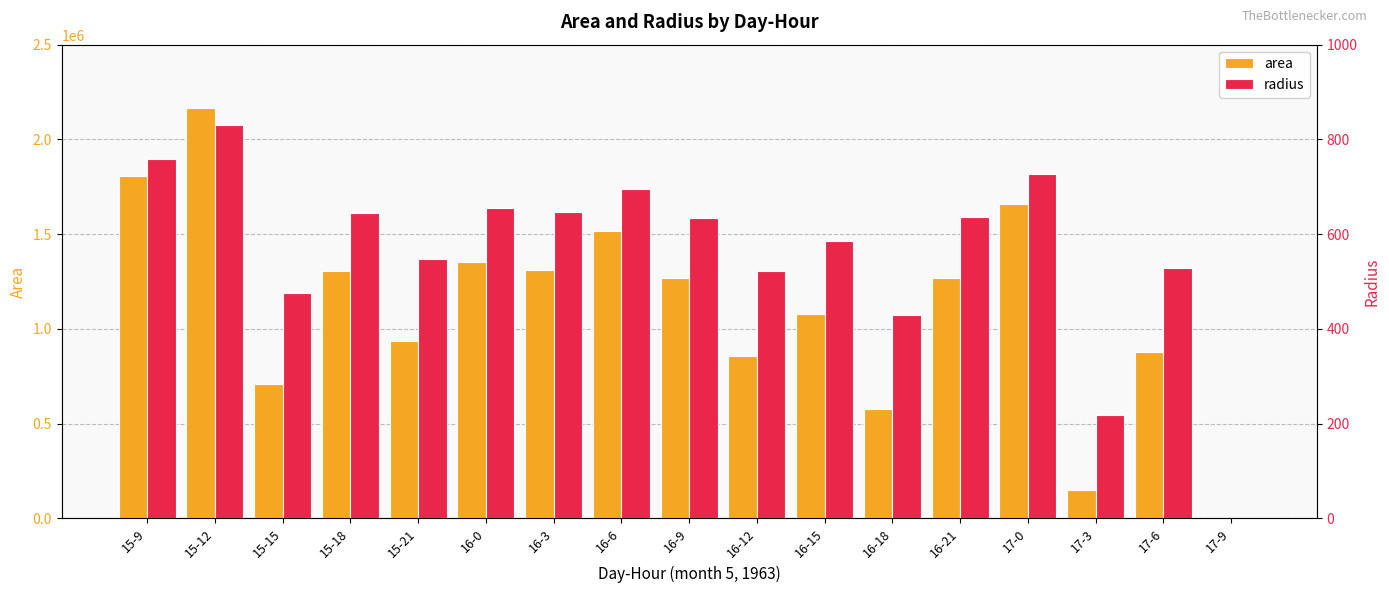

How many bars are there in total?

34